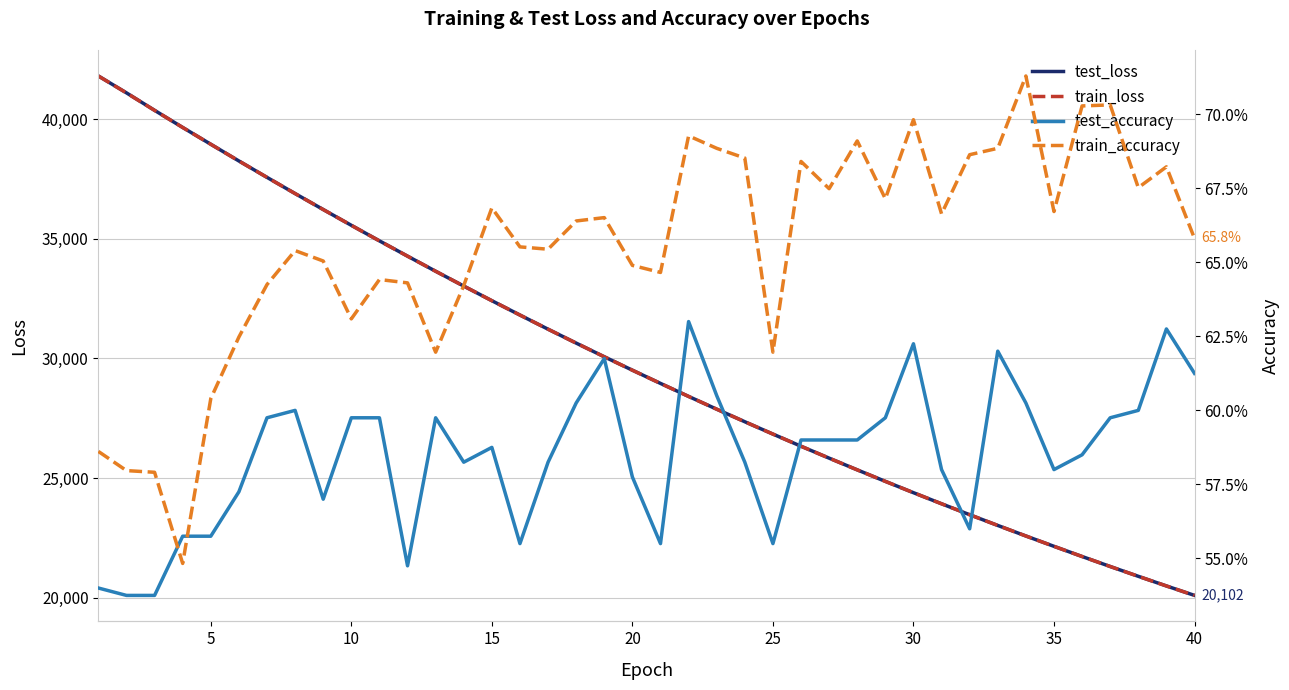

What is the maximum value for test_loss?

41800.3